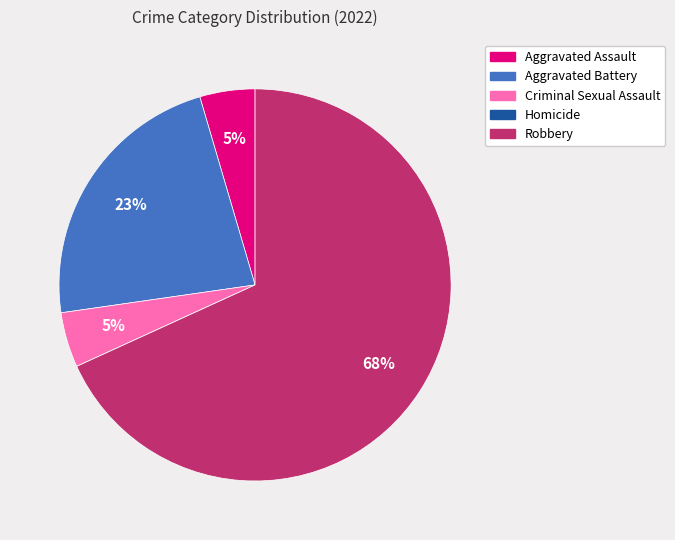

Which slice is the largest?

Robbery